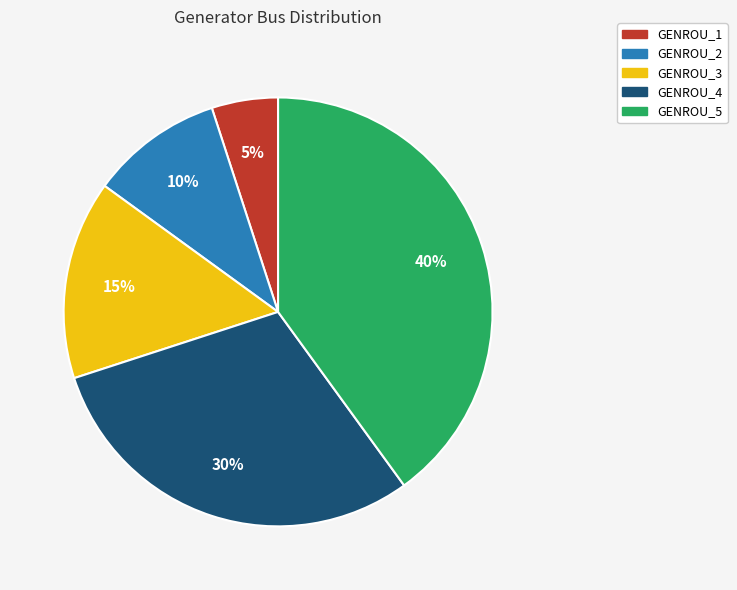

How many segments does this pie chart have?

5